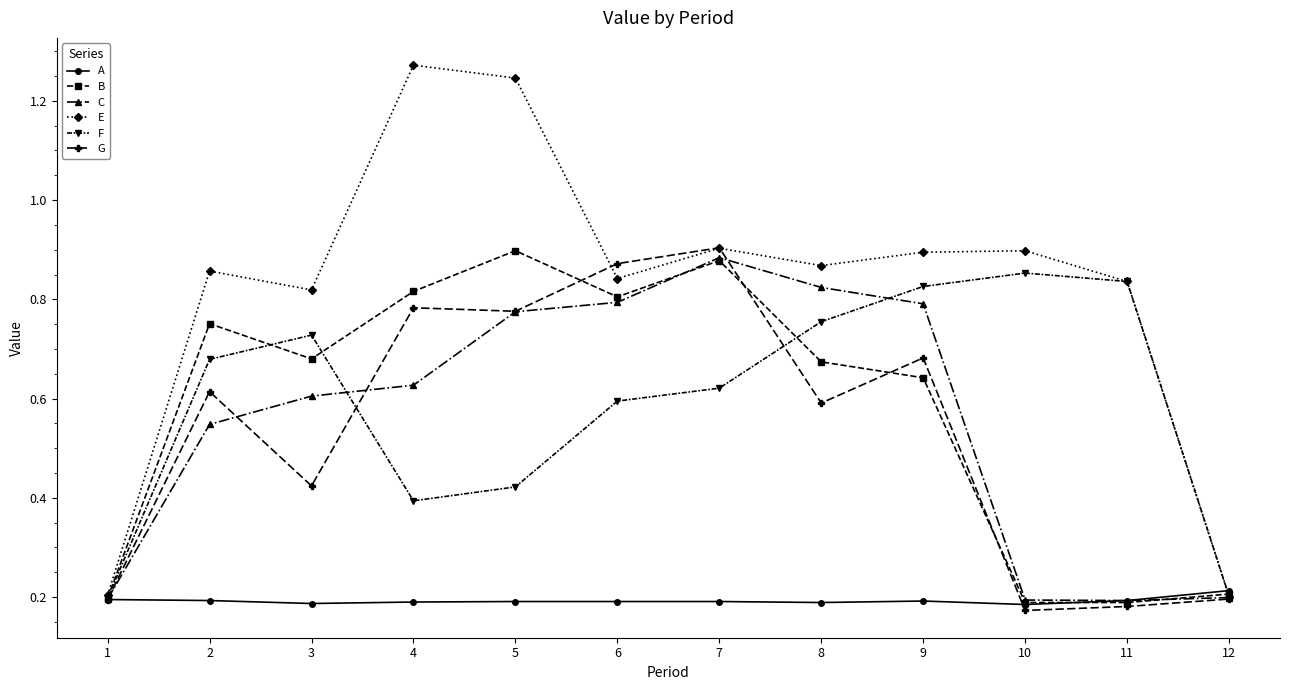

The value of G at 7 is 1.5. True or false?

False